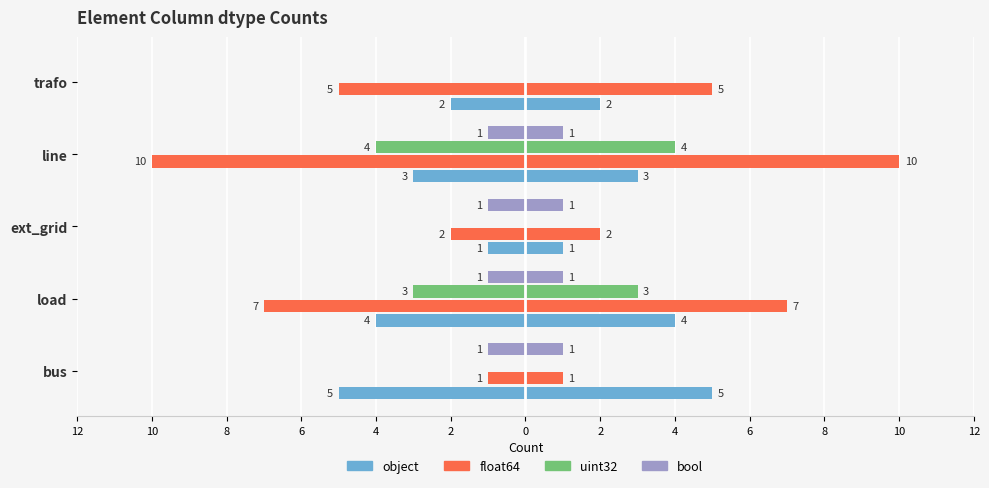

Between ext_grid and trafo, which is larger?

ext_grid